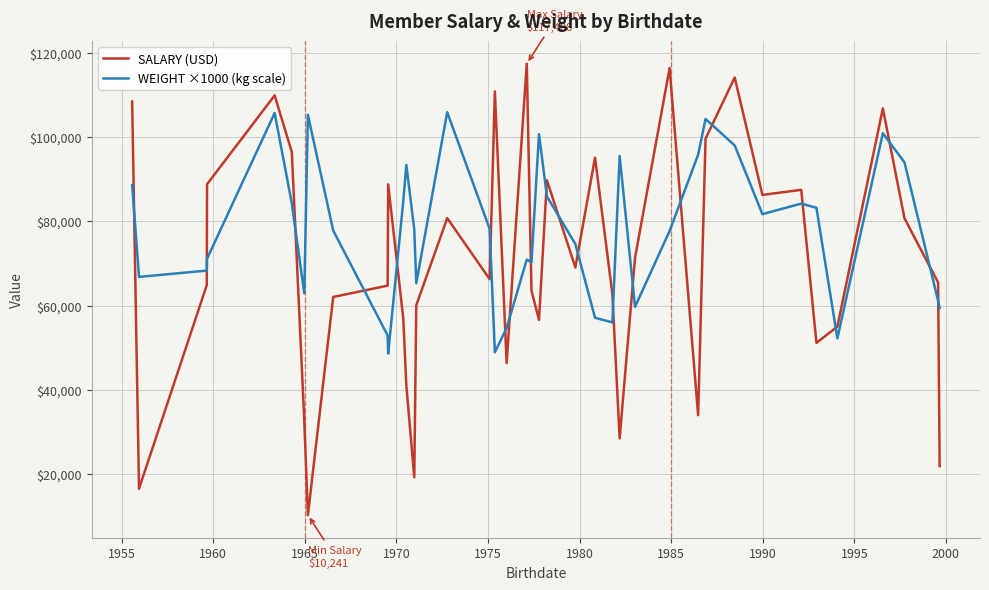

How many intersections are there between WEIGHT ×1000 (kg scale) and SALARY (USD)?

21